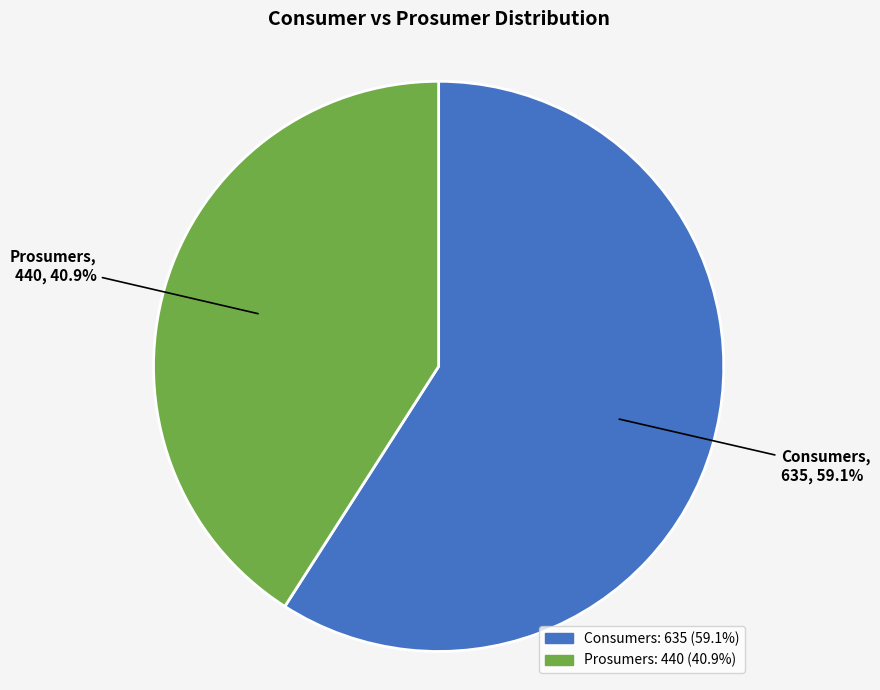

What percentage is the Prosumers slice, to the nearest percent?

41%